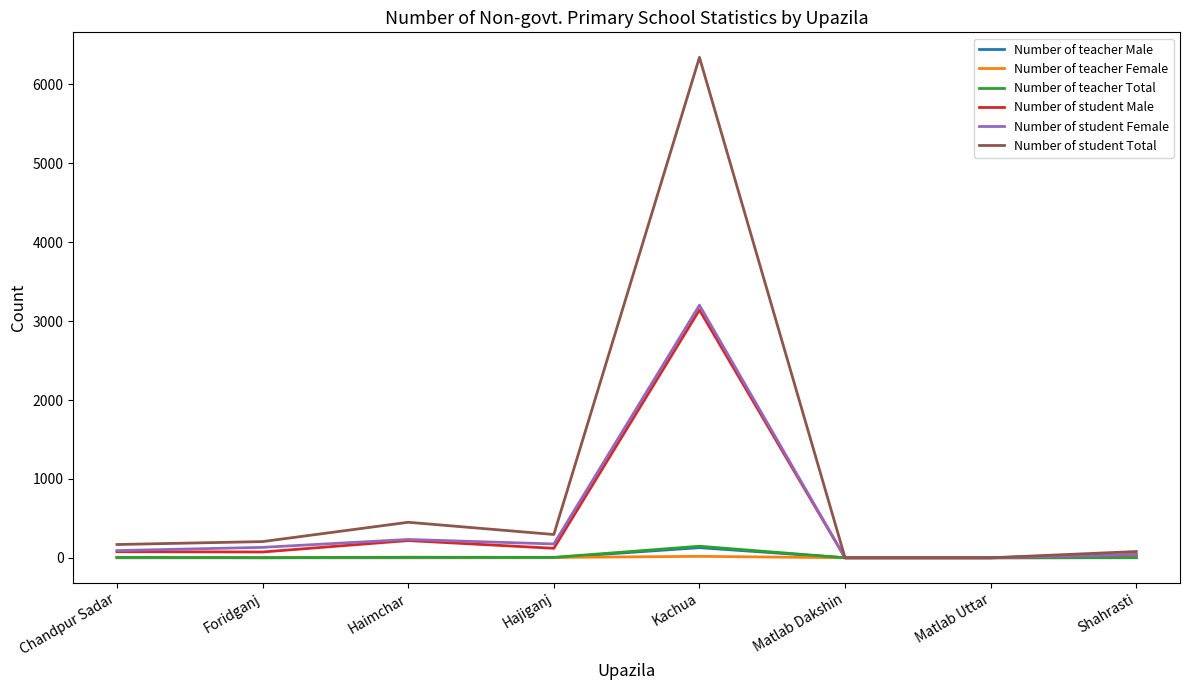

Where is Number of student Male nearest to the value 1571?

Haimchar